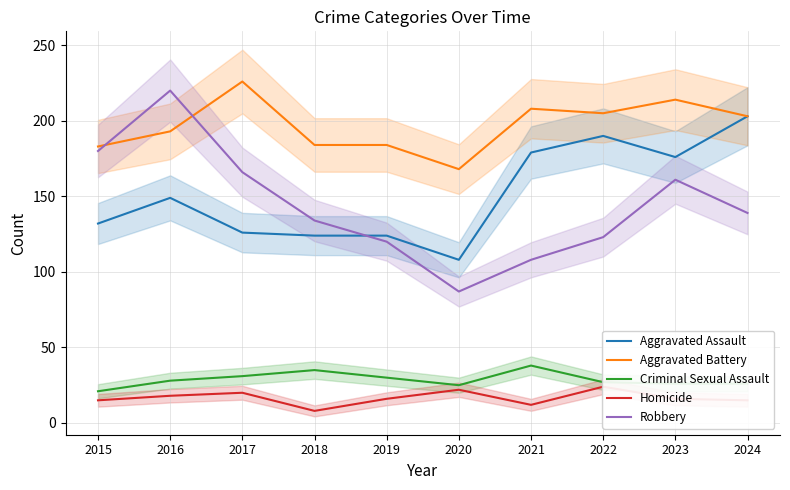

In Criminal Sexual Assault, how many points are lower than both neighbors (excluding endpoints)?

1